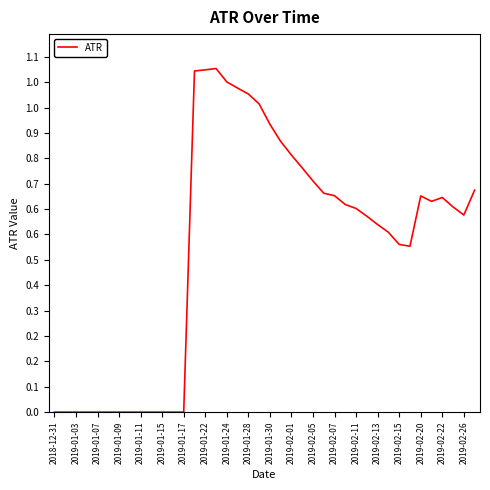

Reading left to right, extract all data points from this chart.

0.0	0.0	0.0	0.0	0.0	0.0	0.0	0.0	0.0	0.0	0.0	0.0	0.0	1.1	1.1	1.1	1.0	1.0	1.0	1.0	0.9	0.9	0.8	0.8	0.7	0.7	0.7	0.7	0.6	0.6	0.6	0.6	0.5	0.5	0.7	0.7	0.7	0.6	0.6	0.7